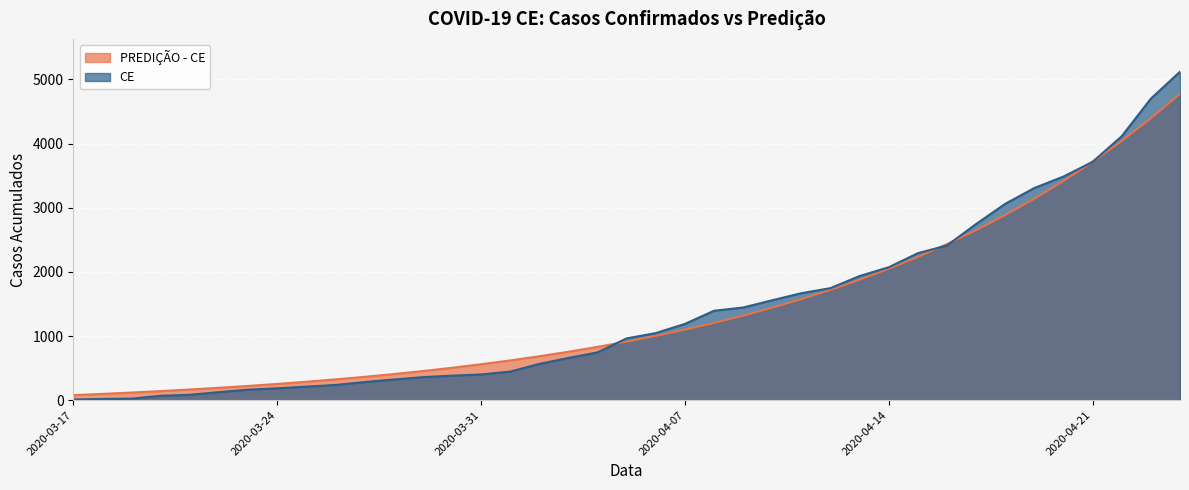

How many intersections are there between CE and PREDIÇÃO - CE?

5